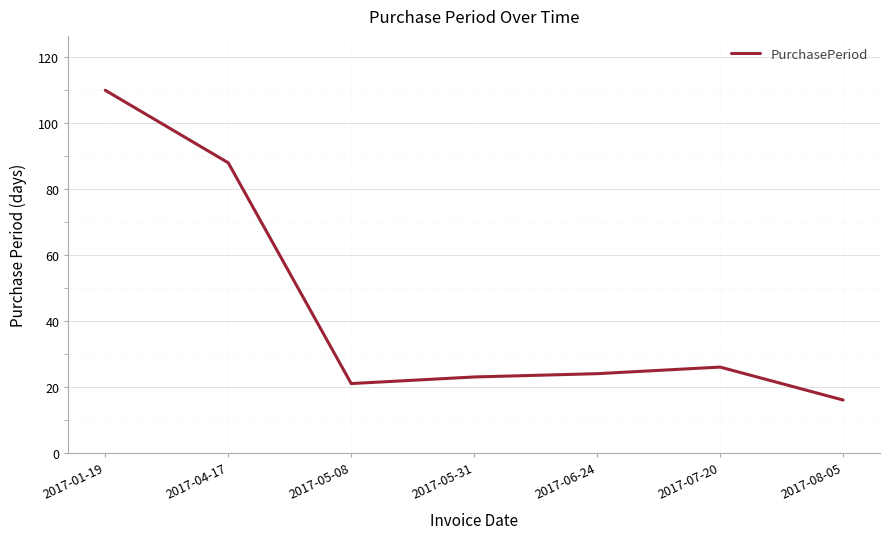

Reading right to left, list all the values displayed in this chart.

2017-08-05=16	2017-07-20=26	2017-06-24=24	2017-05-31=23	2017-05-08=21	2017-04-17=88	2017-01-19=110